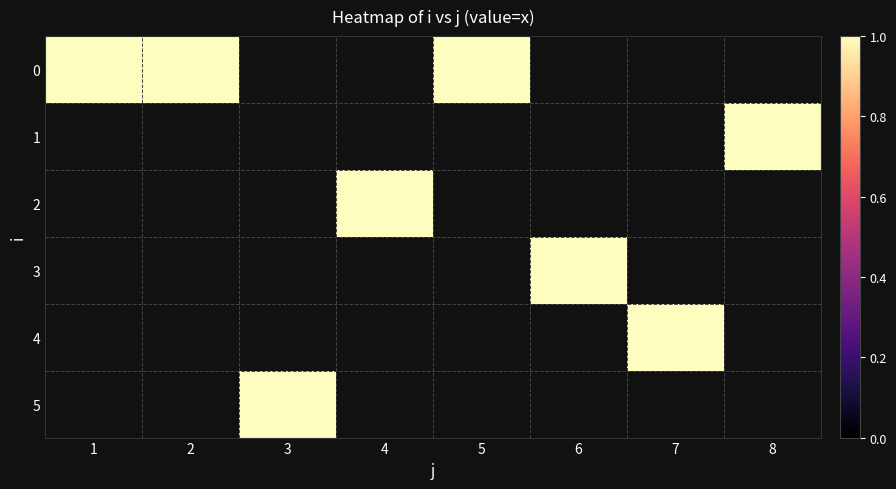

At which label is 1 closest to 0?

1